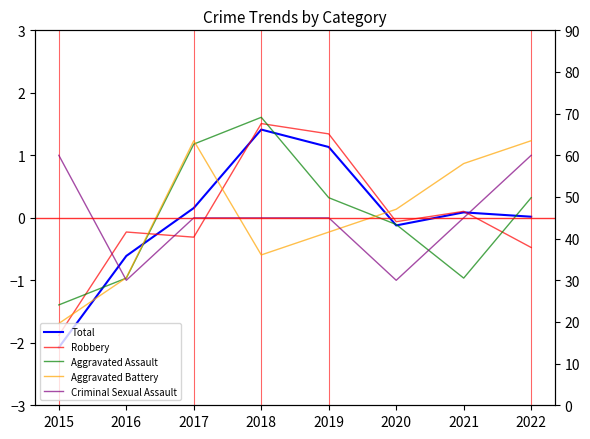

What is the maximum value for Robbery?

1.5